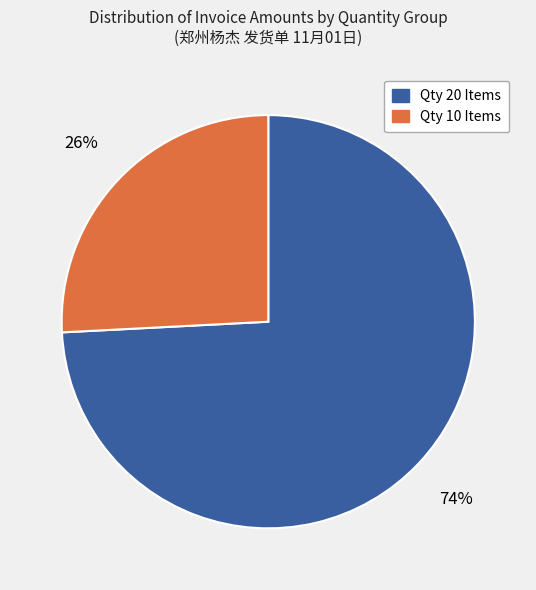

The Qty 20 Items slice represents 74% of the pie. True or false?

True